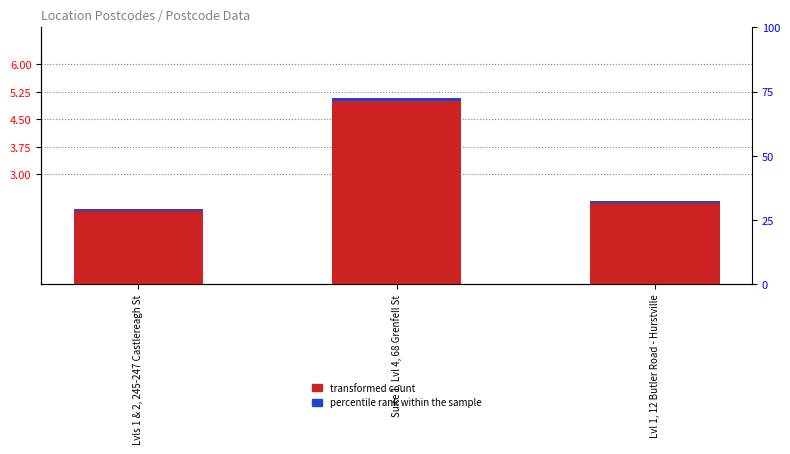

What is the difference between the maximum and minimum values in the transformed count series?

3.0